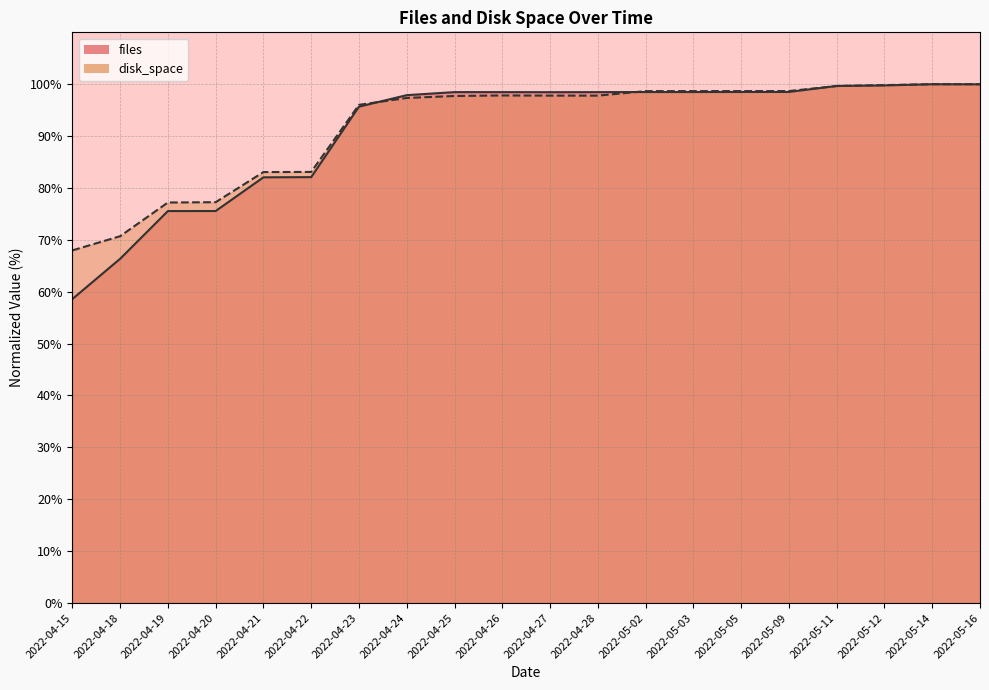

Reading left to right, what are all the values shown in this chart?

files: 58.6	66.3	75.5	75.6	82.1	82.1	95.7	97.9	98.5	98.5	98.5	98.5	98.5	98.5	98.5	98.5	99.7	99.8	100.0	100.0
disk_space: 68.0	70.7	77.2	77.3	83.1	83.1	96.0	97.3	97.7	97.8	97.8	97.8	98.7	98.7	98.7	98.7	99.7	99.8	100.0	100.0